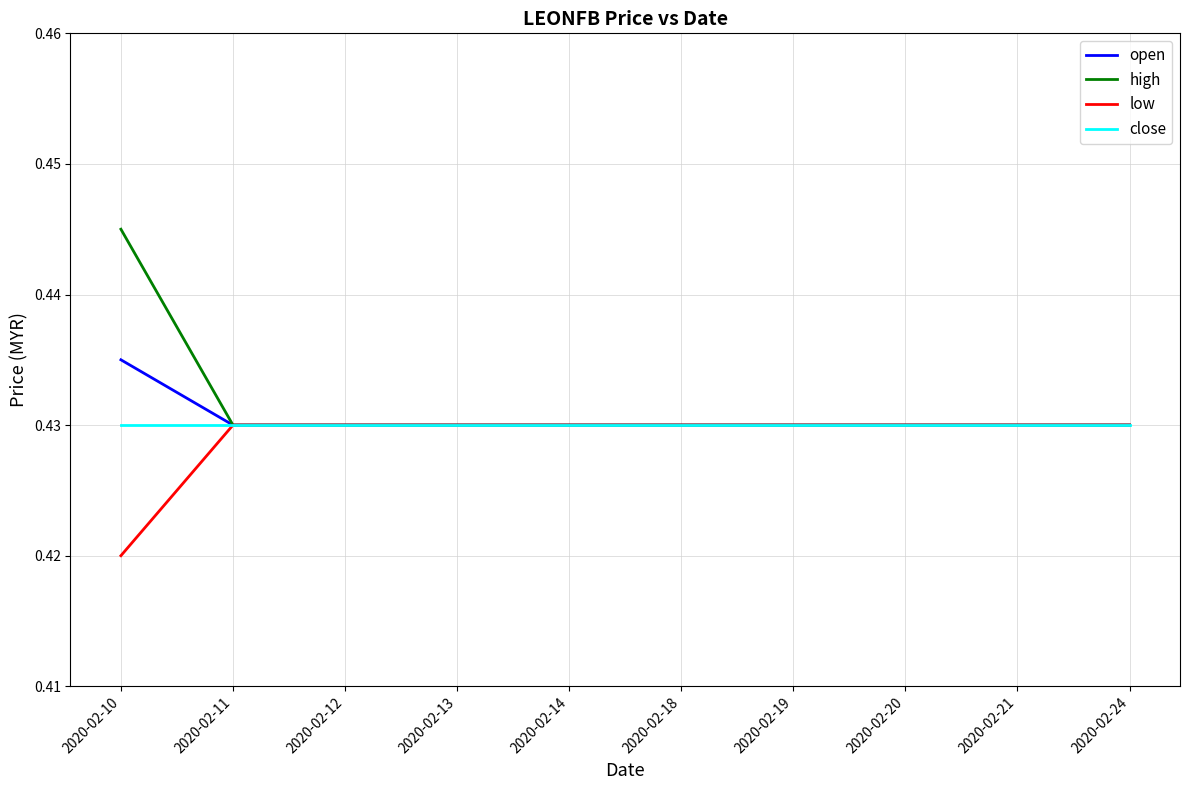

Where is low nearest to the value 0?

2020-02-10